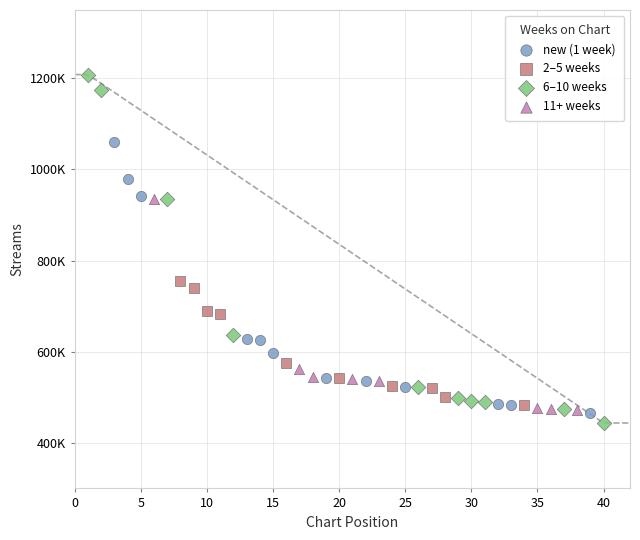

What are all the series names shown in the legend?

new (1 week), 2–5 weeks, 6–10 weeks, 11+ weeks